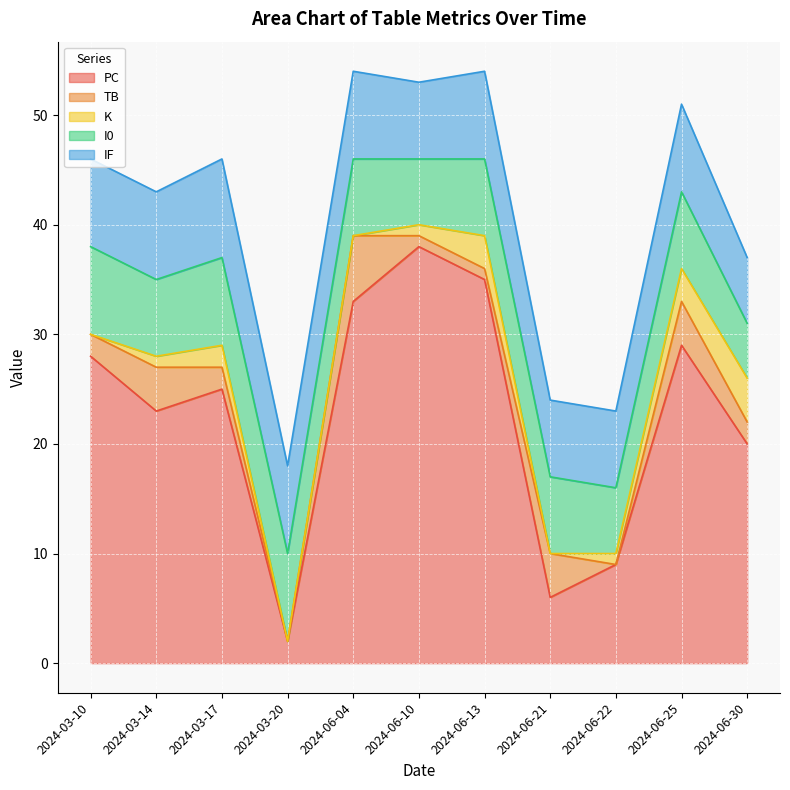

What is the maximum value shown in the chart?

38